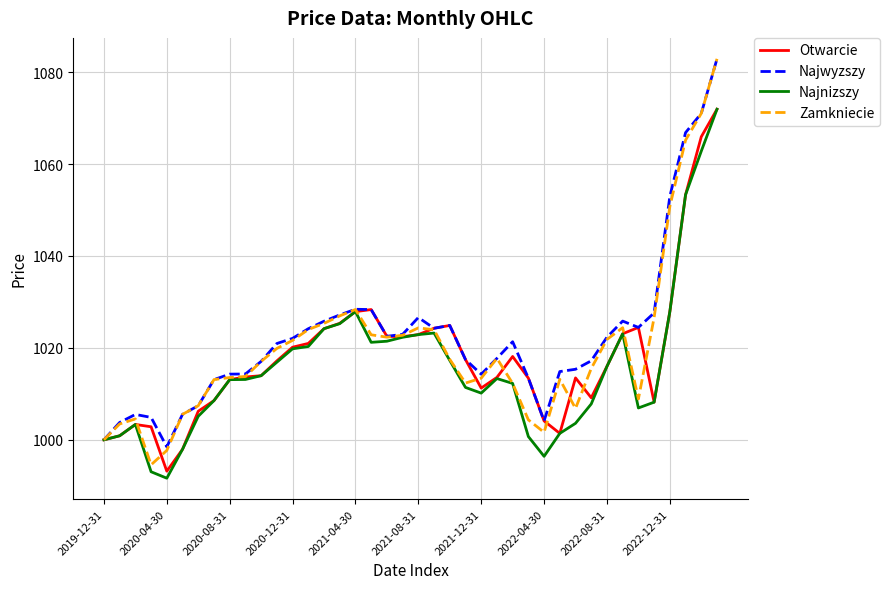

What is the lowest value of the Zamkniecie series?

994.6